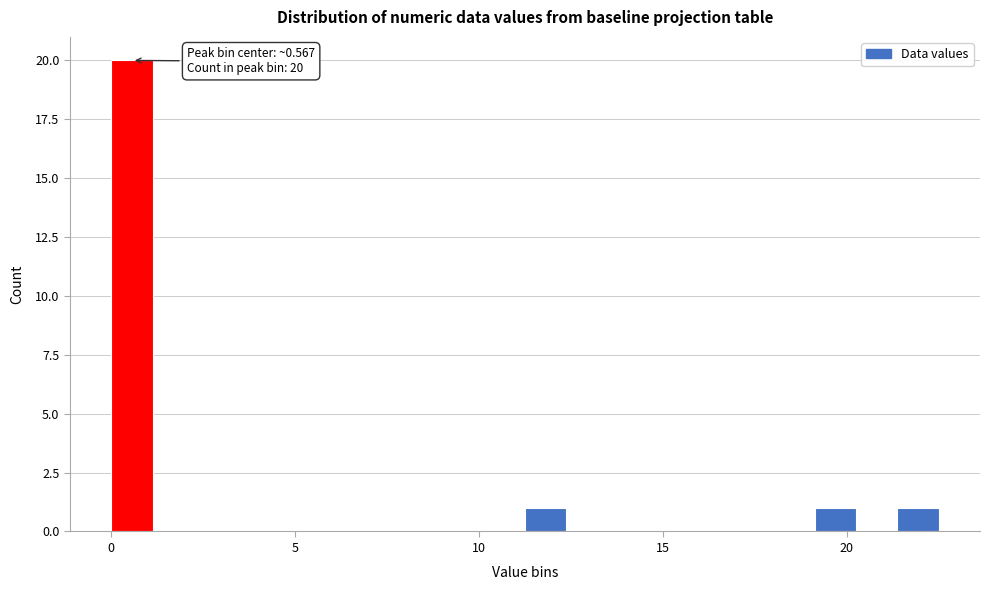

Read against the x-axis, roughly where is the centre of the tallest bar?

0.5